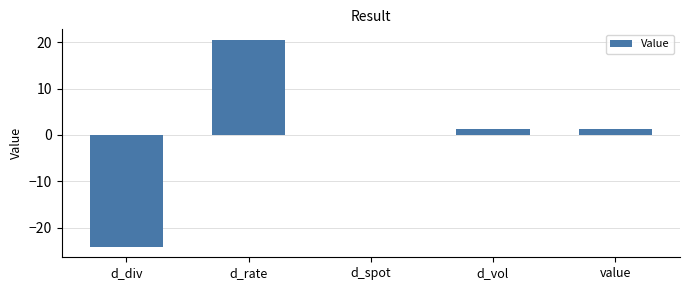

Approximately how many times larger is the value at d_vol compared to value?

1.1